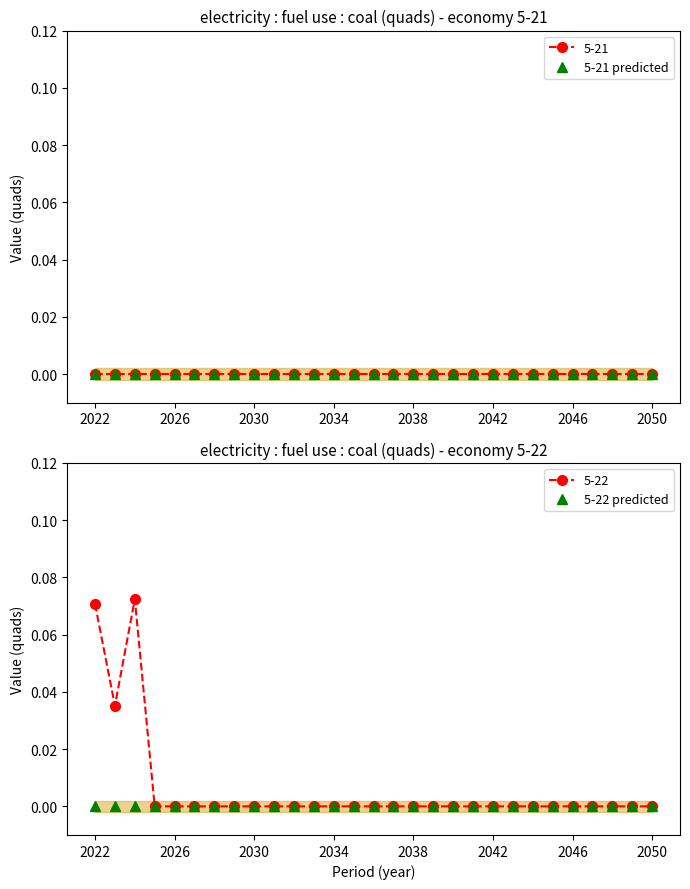

The chart shows a value of -0.0 at 2045. True or false?

False